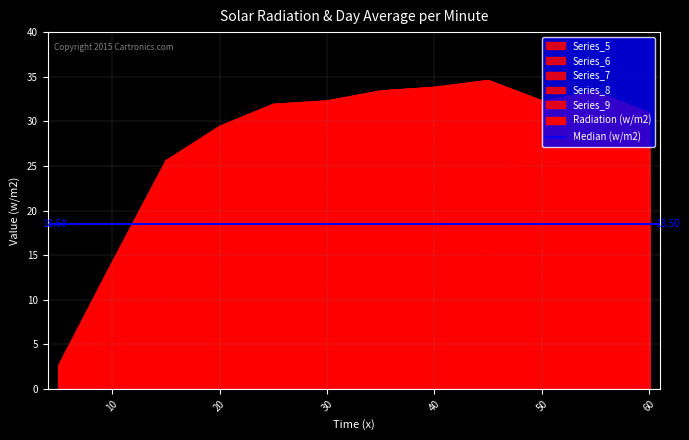

True or false: Series_5 and Series_6 cross at least once.

False